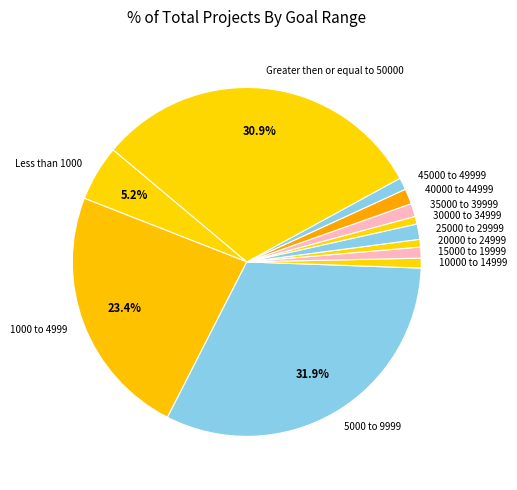

Count the number of slices in the pie.

12